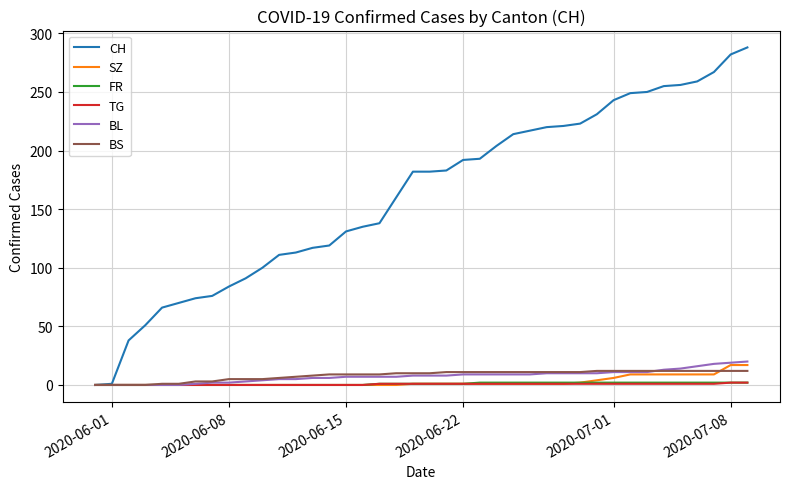

Which series has the largest range (max minus min)?

CH